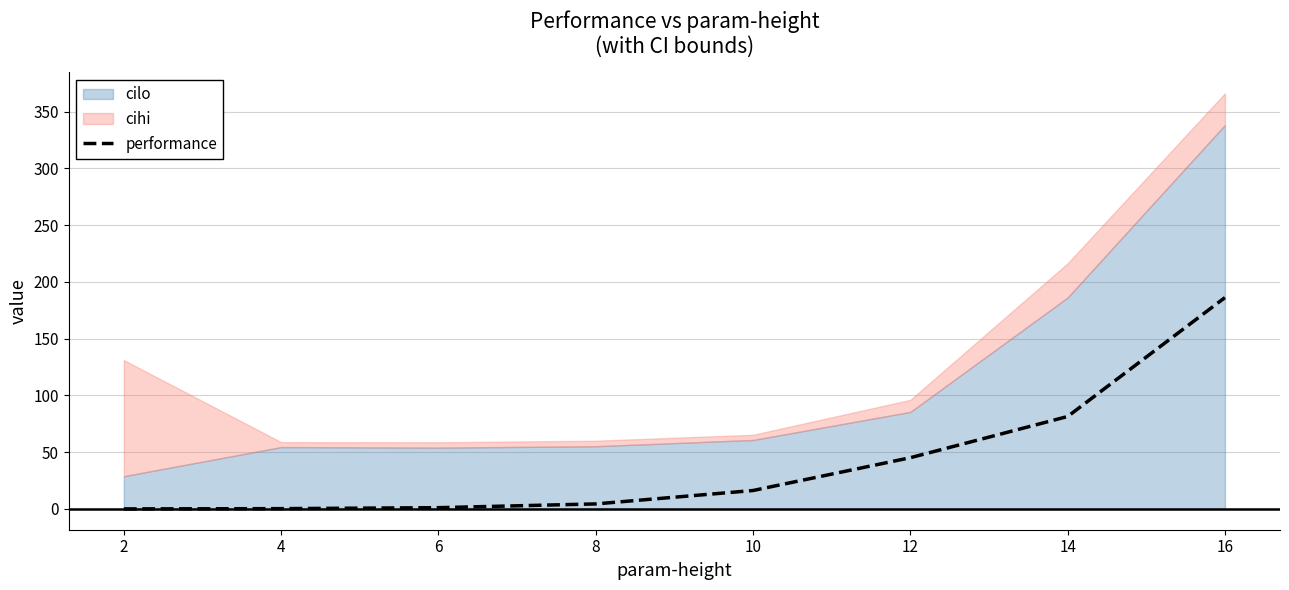

The chart shows a value of 1.9 at 6. True or false?

False